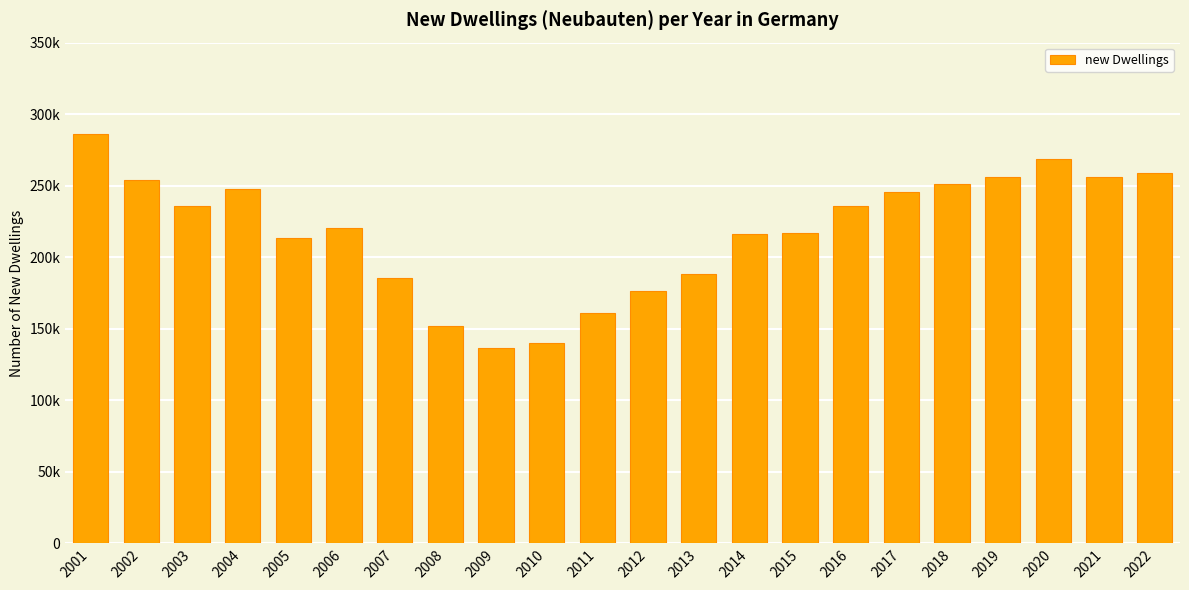

Are the bars horizontal?

No